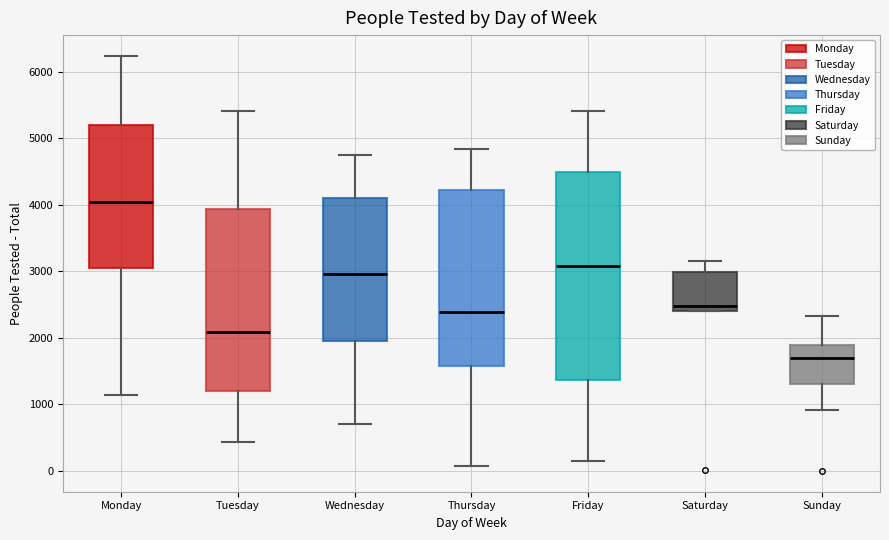

Reading left to right, read every box against the y-axis: the position of its median line, the range the box covers, and the ends of its whiskers. The values are not printed on the chart, so give them approximately, as read against the axis.

Monday: median 4000, box 3000 to 5200, whiskers 1100 to 6200
Tuesday: median 2100, box 1200 to 3900, whiskers 400 to 5400
Wednesday: median 3000, box 2000 to 4100, whiskers 700 to 4800
Thursday: median 2400, box 1600 to 4200, whiskers 100 to 4800
Friday: median 3100, box 1400 to 4500, whiskers 100 to 5400
Saturday: median 2500, box 2400 to 3000, whiskers 2400 to 3200
Sunday: median 1700, box 1300 to 1900, whiskers 900 to 2300